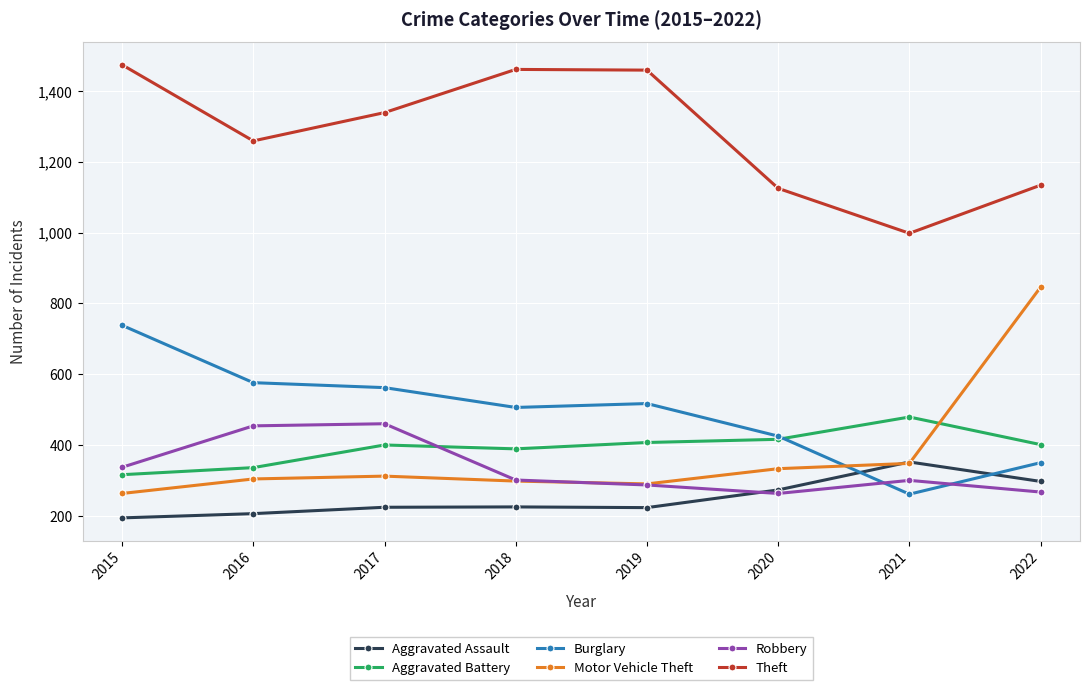

How many lines are shown in the chart?

6